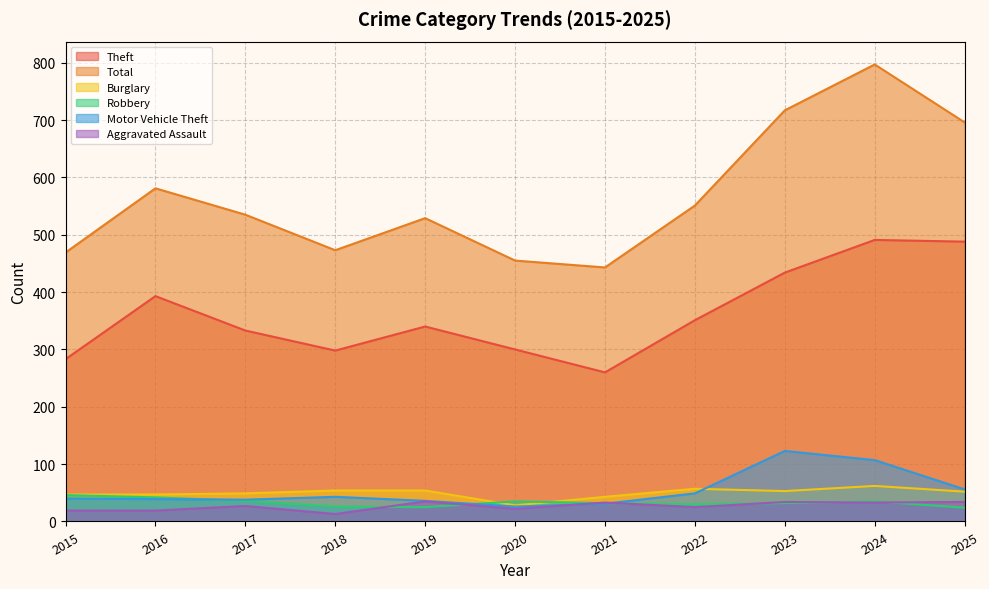

True or false: Total and Motor Vehicle Theft cross at least once.

False